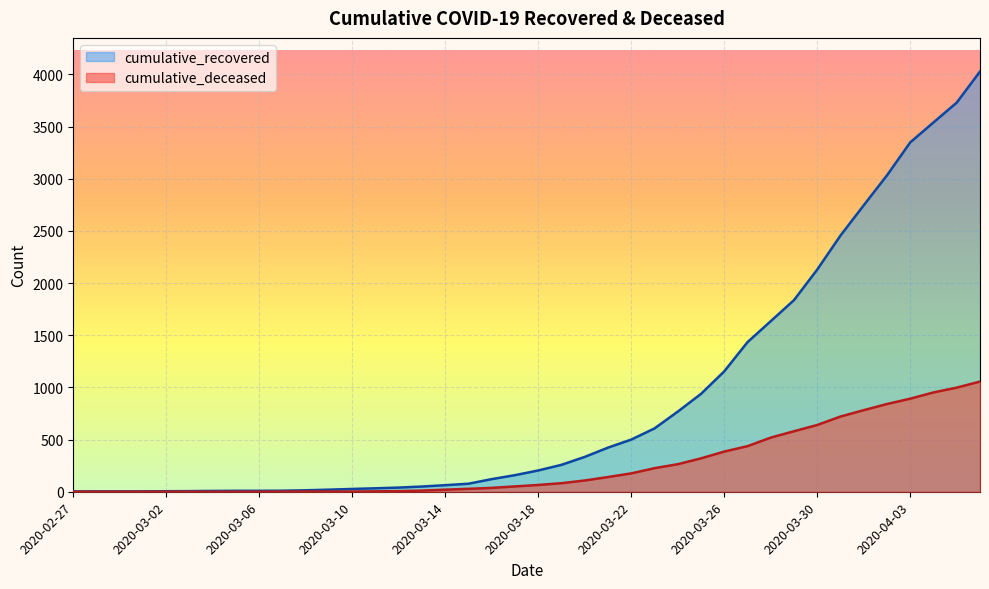

Rank the categories by cumulative_deceased value from highest to lowest.

2020-04-06, 2020-04-05, 2020-04-04, 2020-04-03, 2020-04-02, 2020-04-01, 2020-03-31, 2020-03-30, 2020-03-29, 2020-03-28, 2020-03-27, 2020-03-26, 2020-03-25, 2020-03-24, 2020-03-23, 2020-03-22, 2020-03-21, 2020-03-20, 2020-03-19, 2020-03-18, 2020-03-17, 2020-03-16, 2020-03-15, 2020-03-14, 2020-03-13, 2020-03-12, 2020-03-11, 2020-03-08, 2020-03-09, 2020-03-10, 2020-03-07, 2020-02-27, 2020-02-28, 2020-02-29, 2020-03-01, 2020-03-02, 2020-03-03, 2020-03-04, 2020-03-05, 2020-03-06